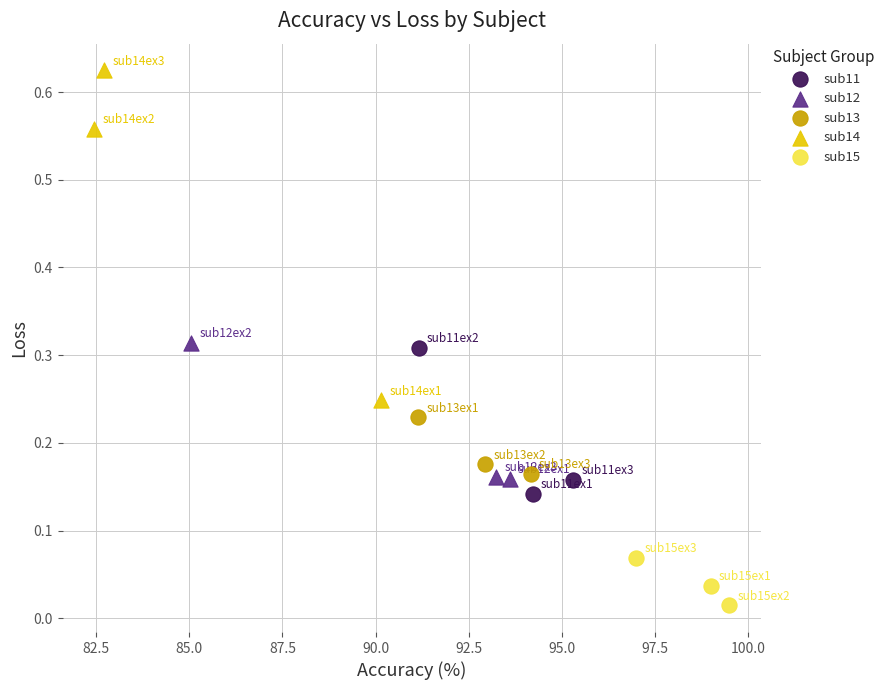

Which series contains the highest Y value?

sub14